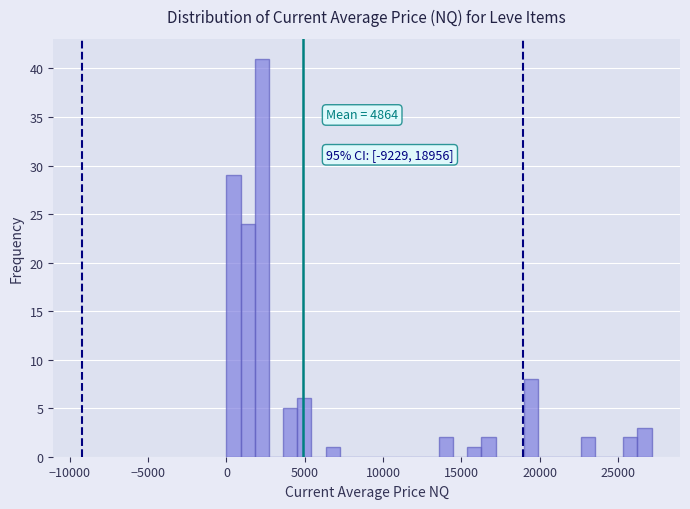

Around what value on the x-axis is the tallest bar? Give the approximate position of its centre, as read against the axis.

2500